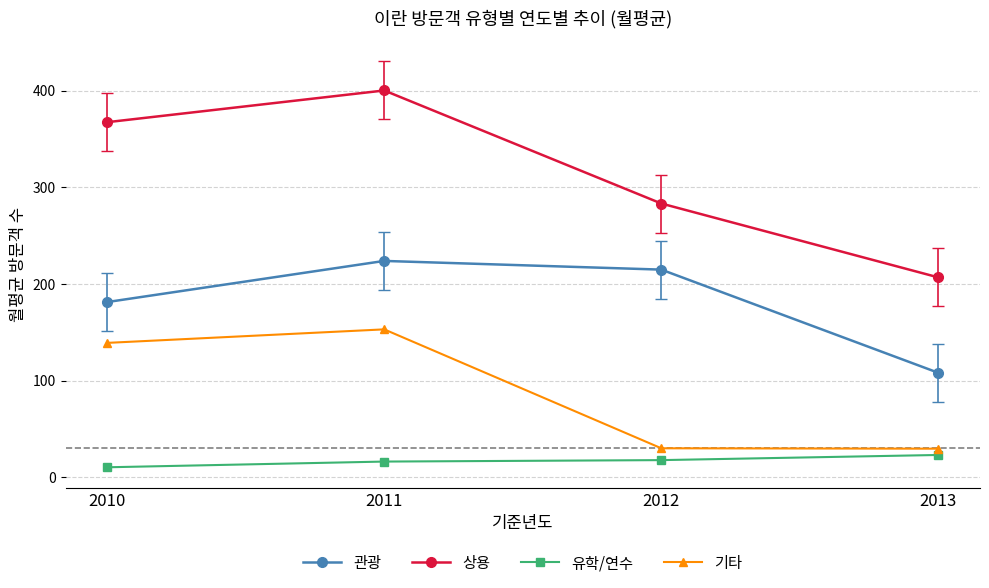

What value does the 유학/연수 series have at 2013?

23.0